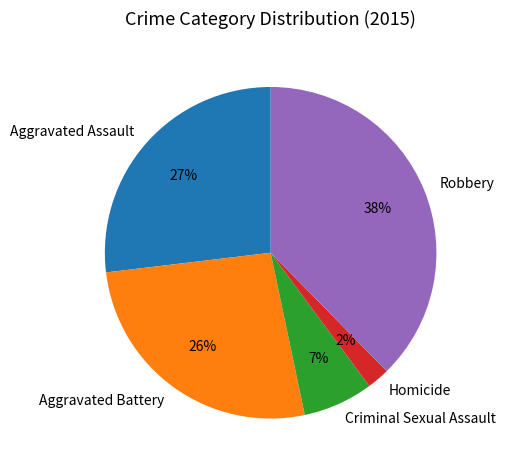

Which category has the biggest portion of the pie?

Robbery